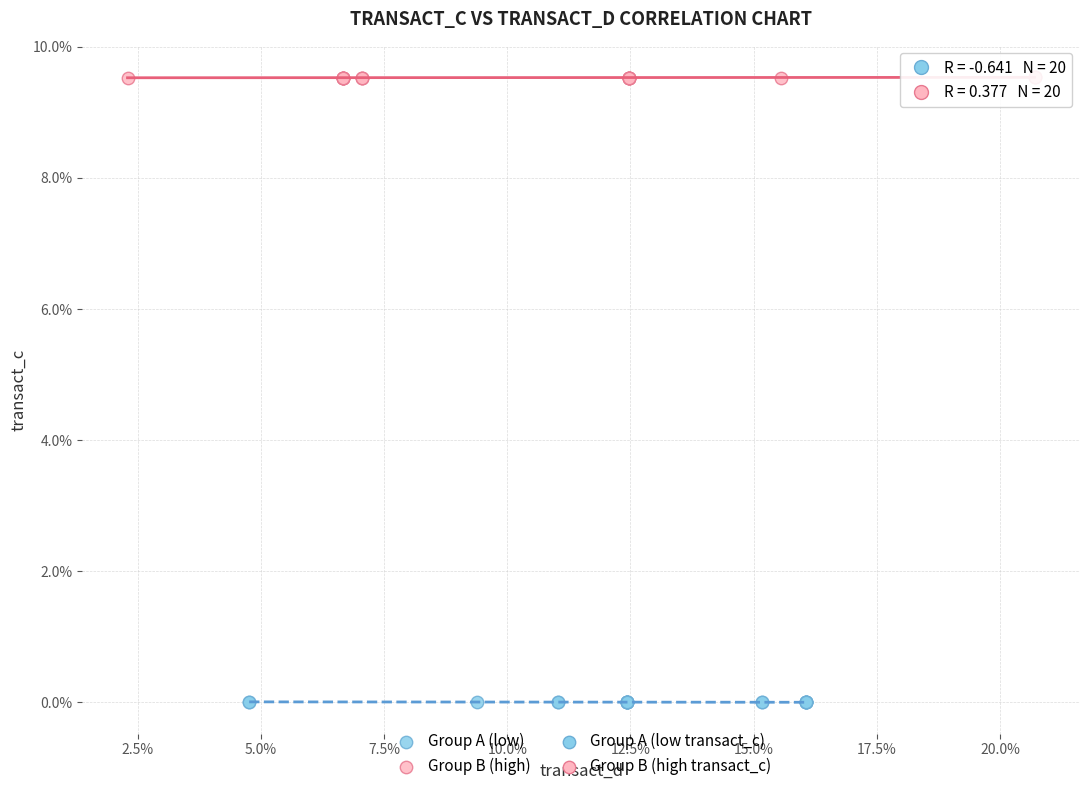

Which series contains the highest Y value?

Group B (high)